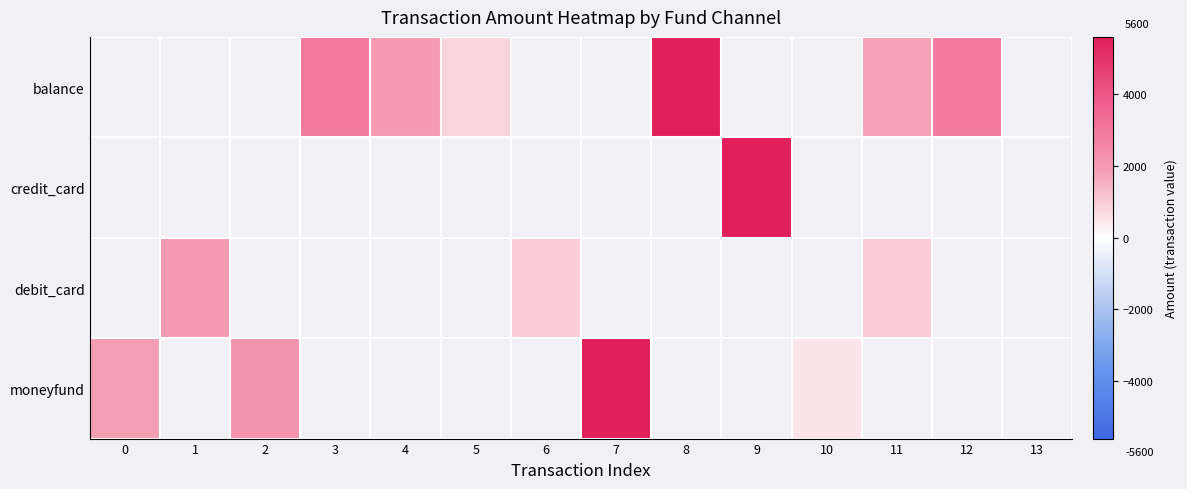

What is the maximum value for moneyfund?

5600.0